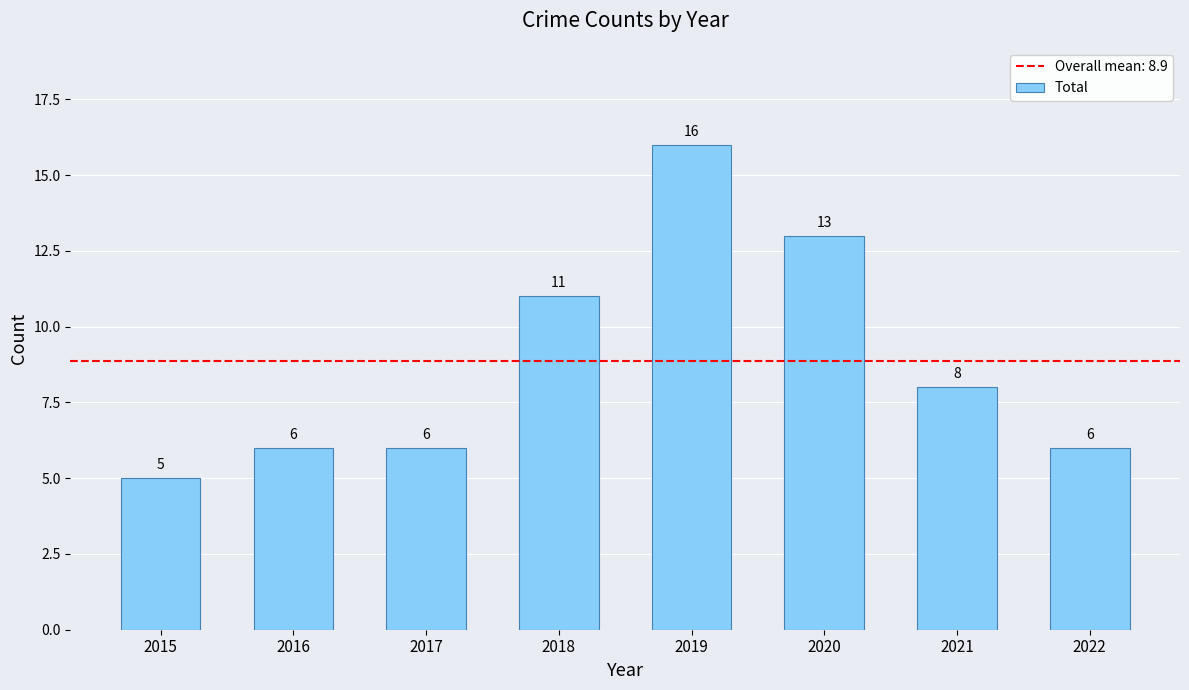

Which label corresponds to the largest value in the chart?

2019